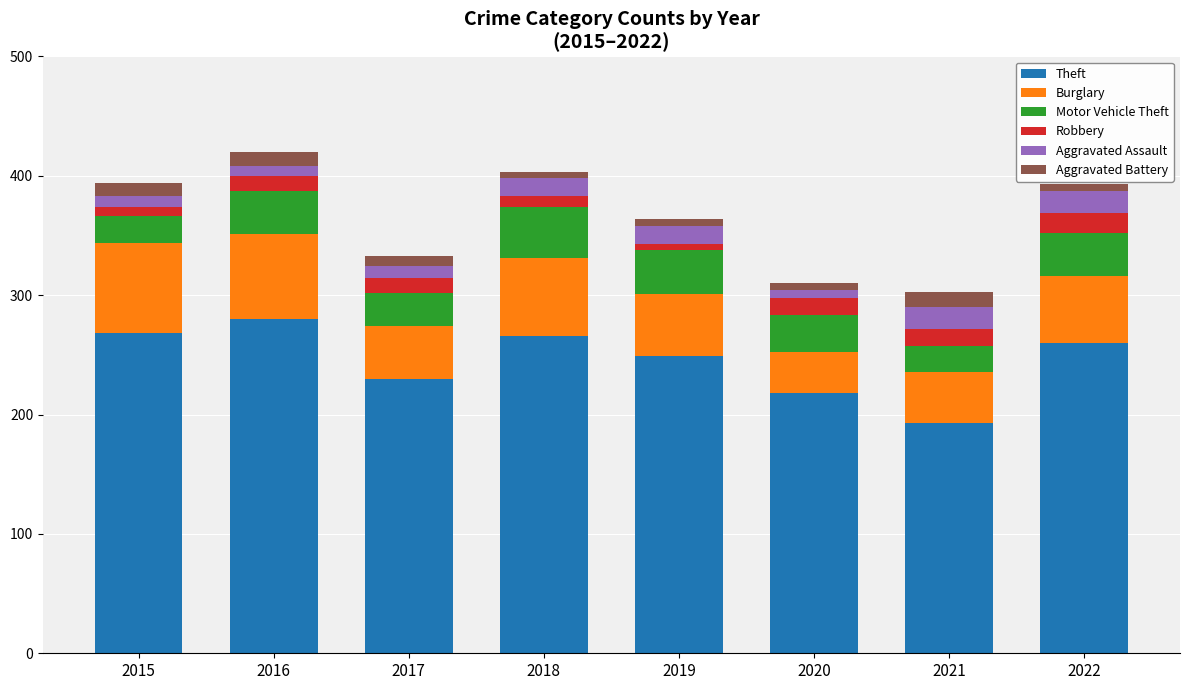

What is the minimum value for Theft?

193